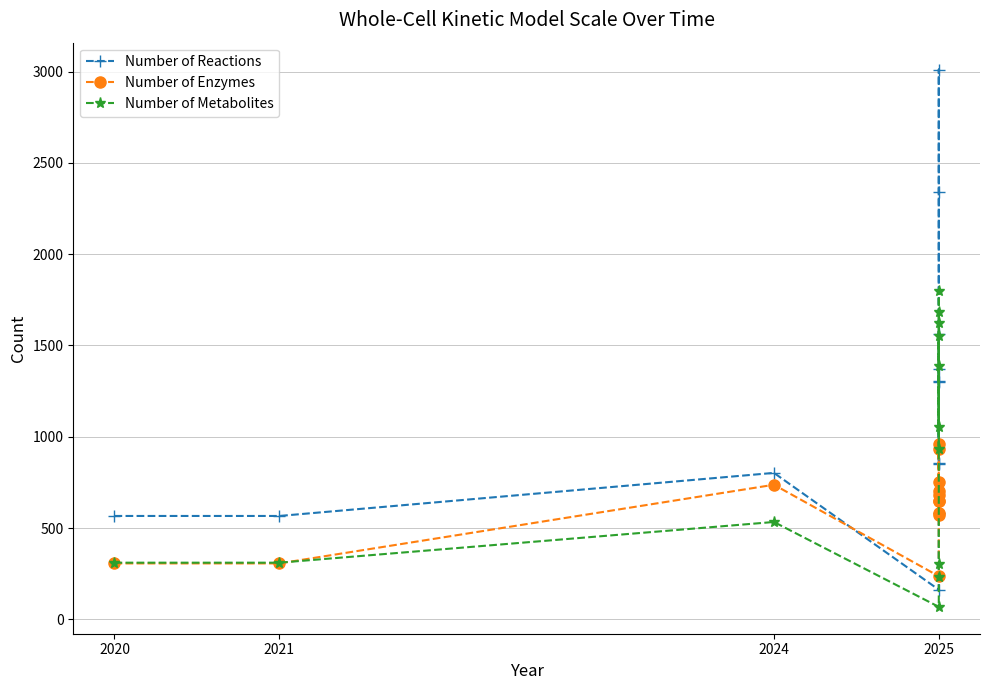

Reading left to right, list all the values displayed in this chart.

Number of Reactions: 566	566	802	162	581	853	2340	3012	856	1369	1305	1300	1565
Number of Enzymes: 306	306	737	236	580	931	753	961	703	649	571	650	679
Number of Metabolites: 310	310	533	68	231	302	1624	1801	931	1681	1388	1053	1554